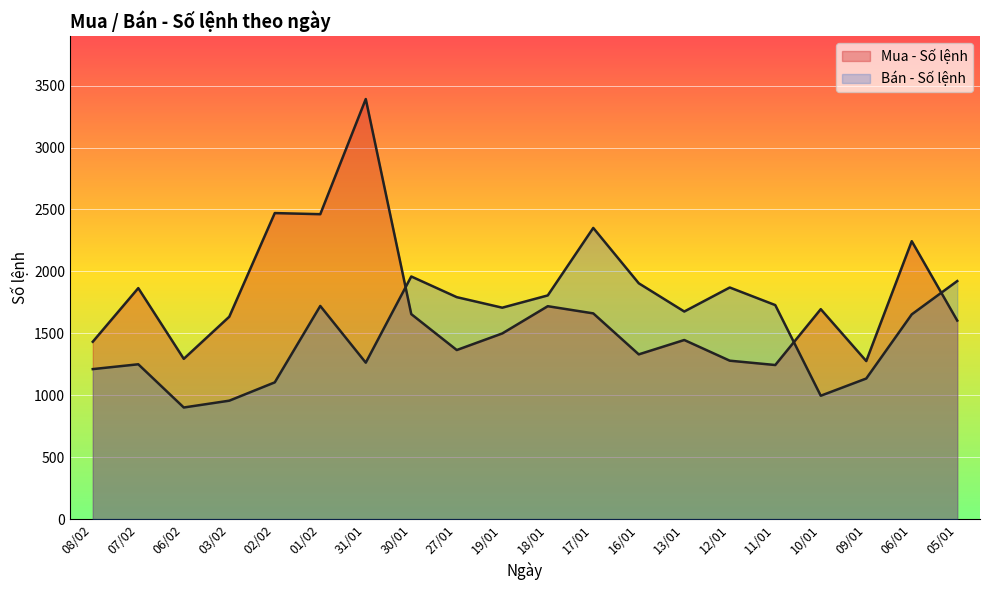

What is the maximum value for Bán - Số lệnh?

2351